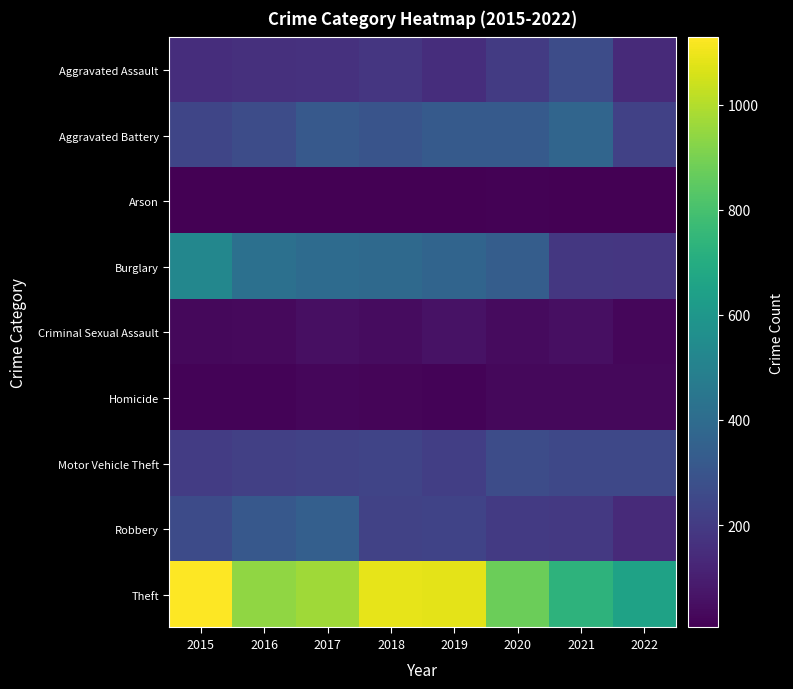

At how many categories does at least one series exceed 91?

8